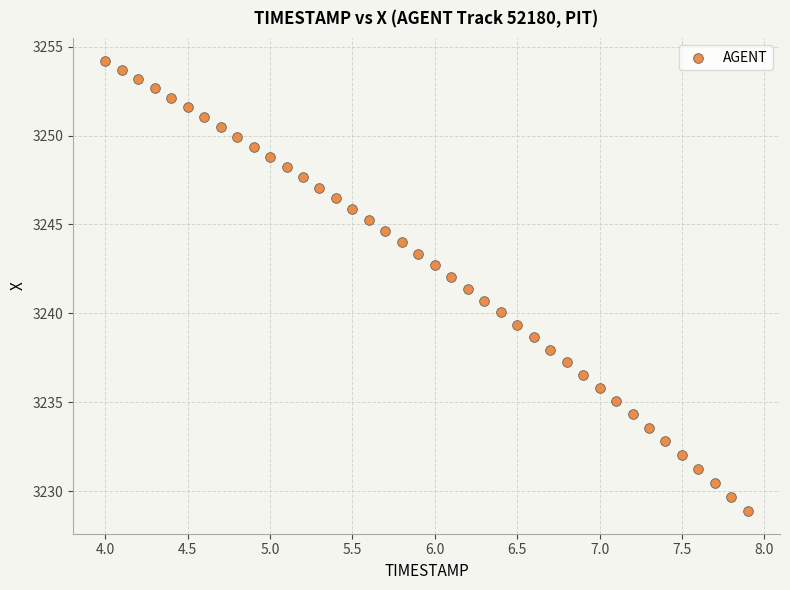

What is the range of X values (max minus min)?

3.9